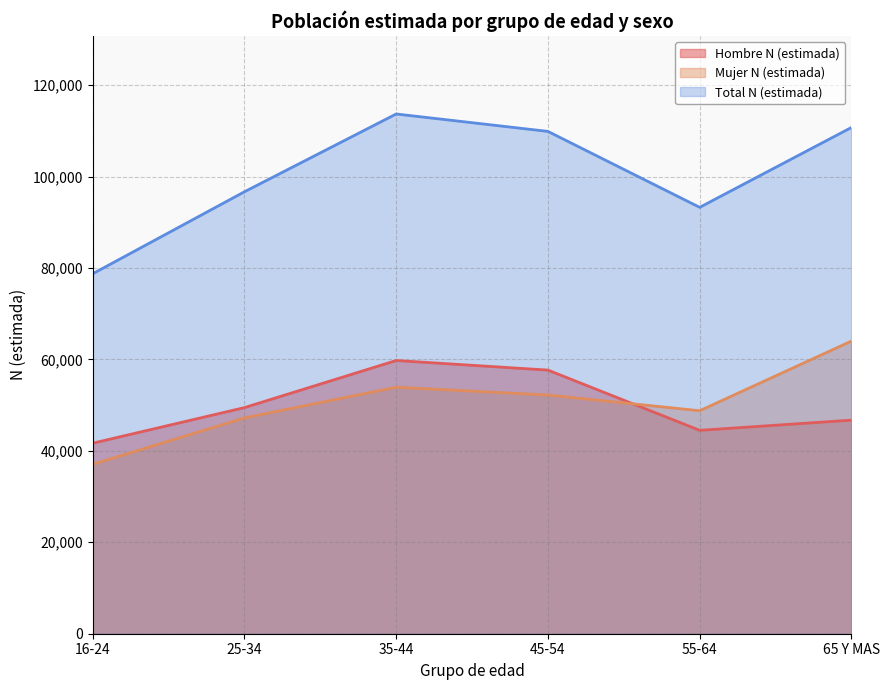

Is it true that Total N (estimada) equals 104763 at 16-24?

False